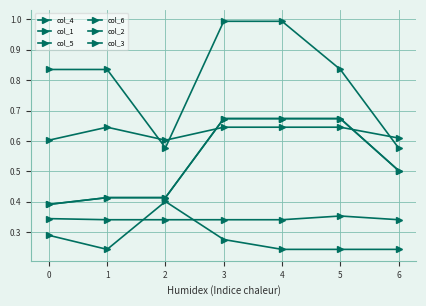

Is this an area chart (filled region under the line)?

No